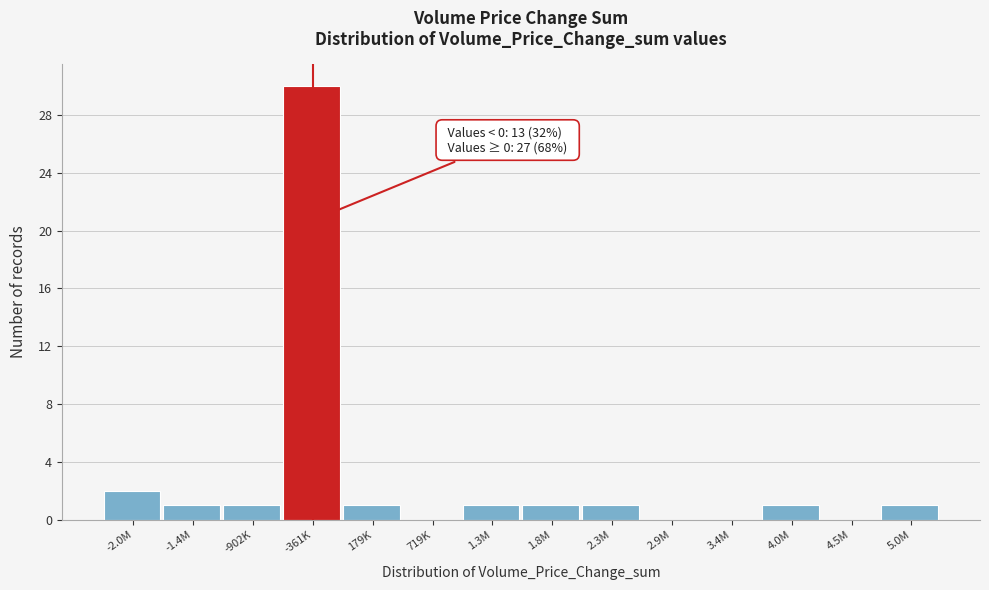

Reading left to right, list all the values displayed in this chart.

-2.0M=2	-1.4M=1	-902K=1	-361K=30	179K=1	719K=0	1.3M=1	1.8M=1	2.3M=1	2.9M=0	3.4M=0	4.0M=1	4.5M=0	5.0M=1